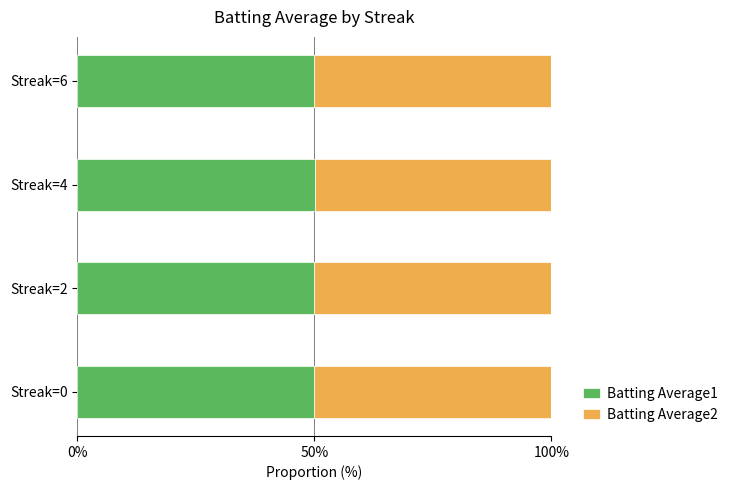

What is the total value across all series at Streak=2?

100.0